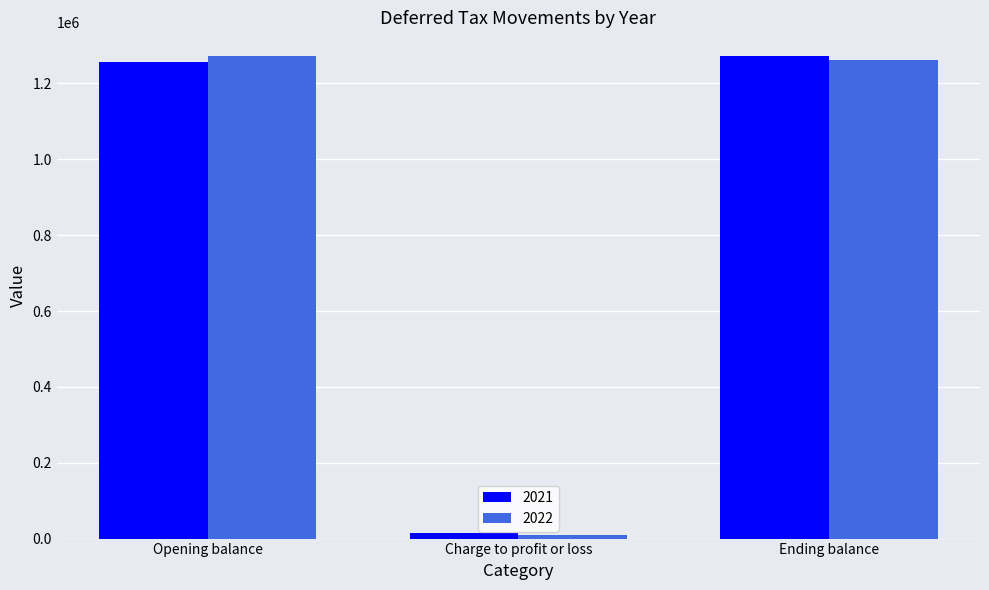

Are the bars horizontal?

No